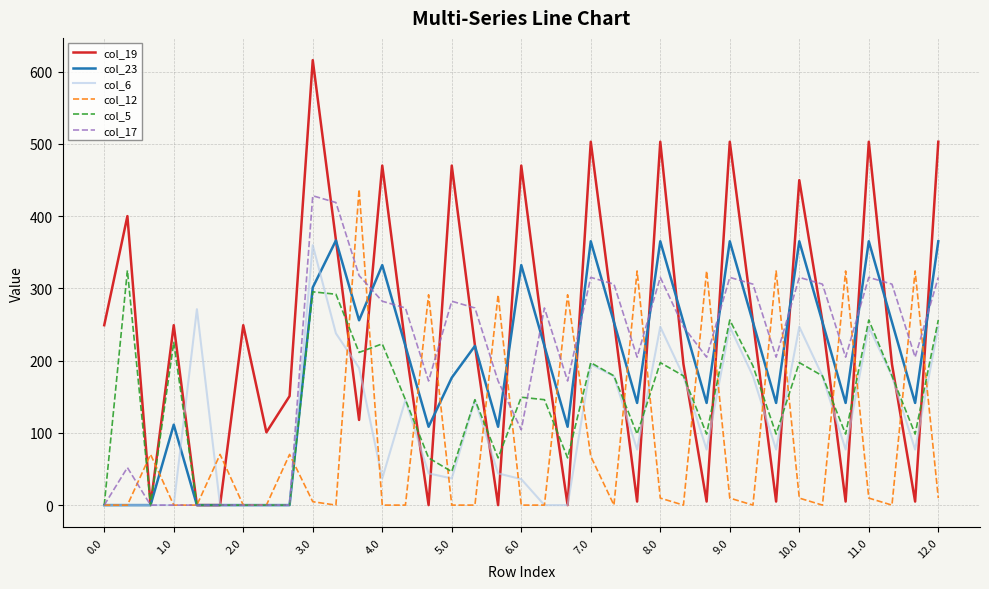

At how many categories does at least one series exceed 83?

35